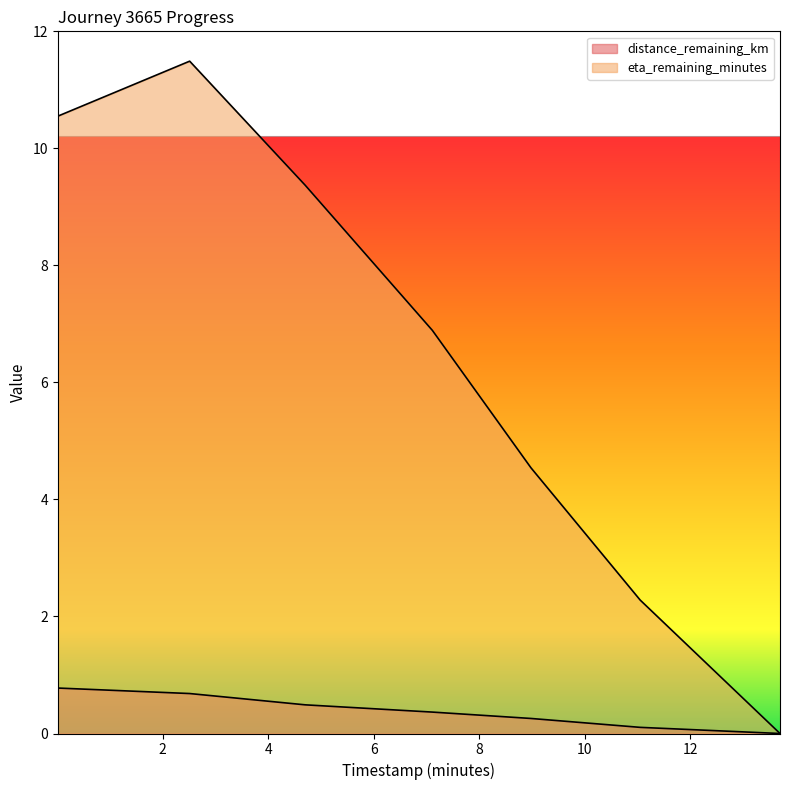

How many distance_remaining_km values are between 0 and 1?

7